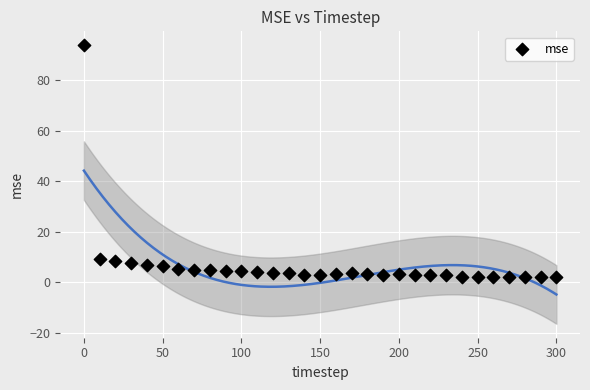

What is the range of X values (max minus min)?

300.0